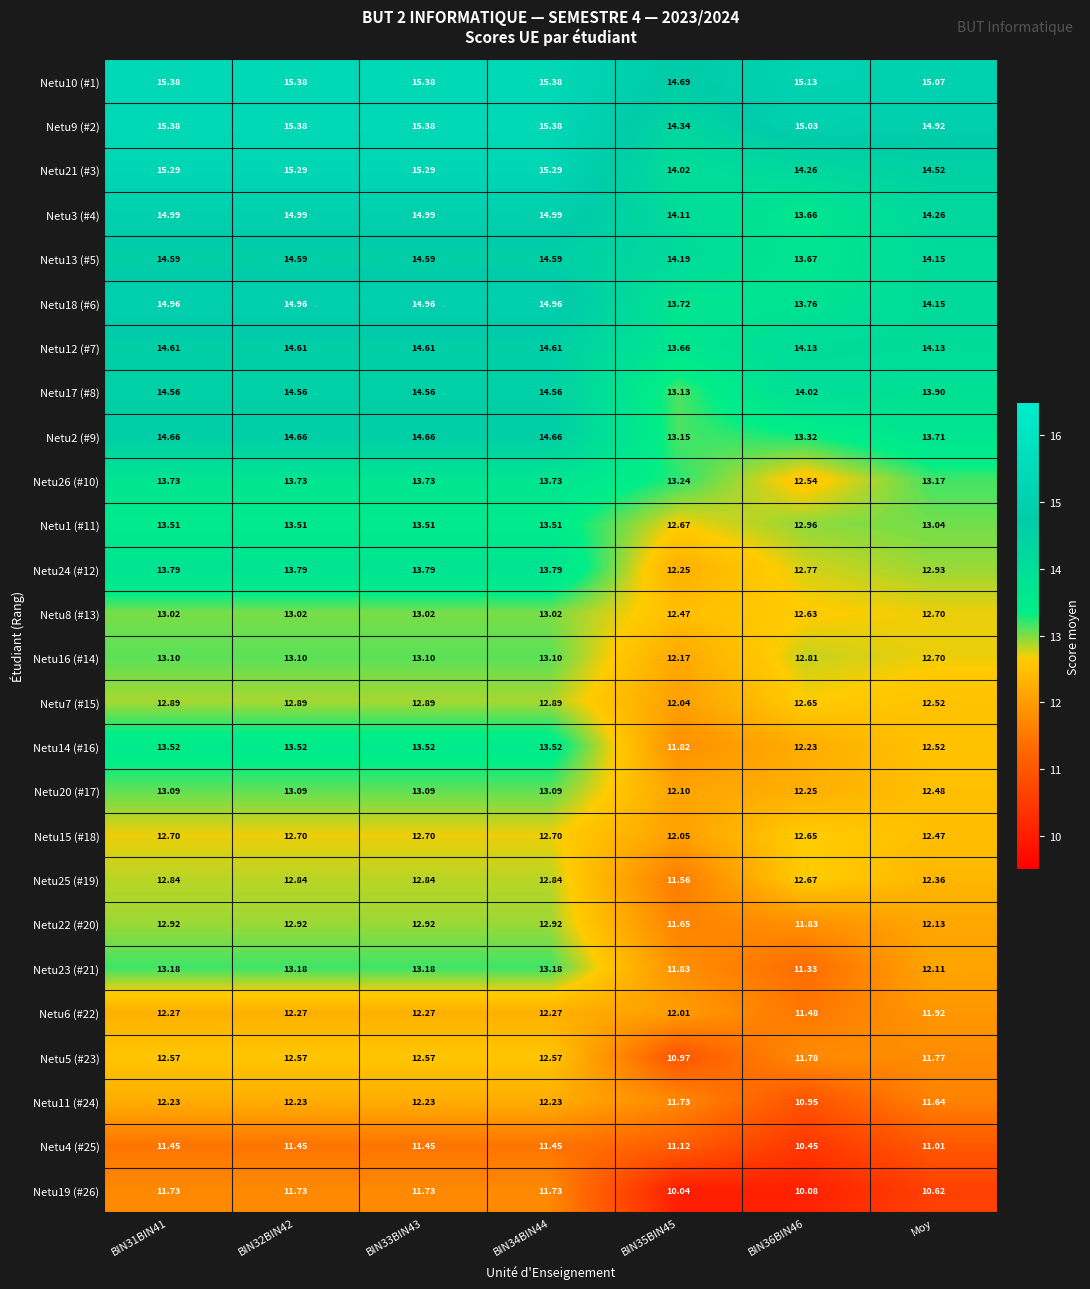

Is the value of Netu16 (#14) at BIN34BIN44 greater than the value of Netu4 (#25) at BIN35BIN45?

Yes